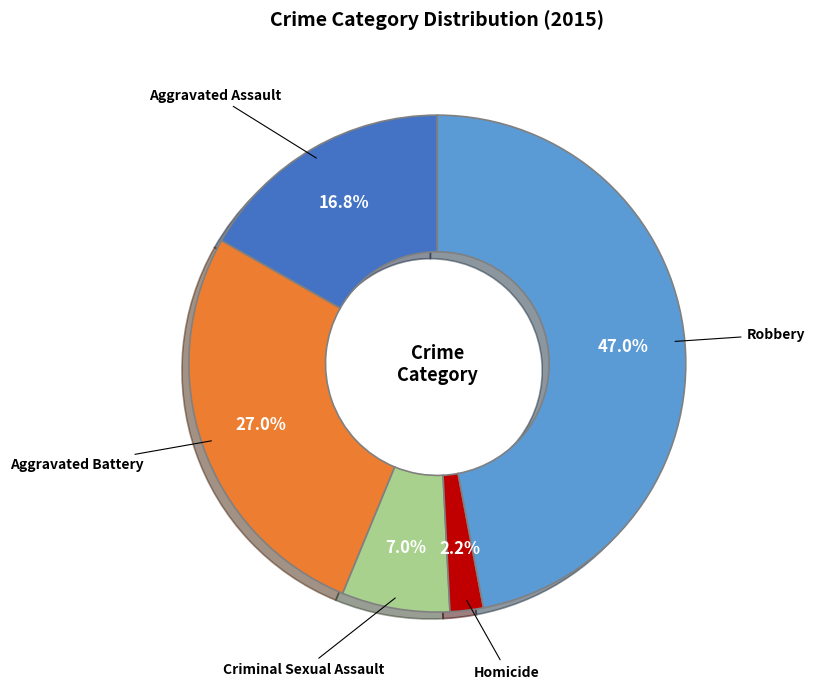

Does Aggravated Assault account for over 50% of the chart?

No